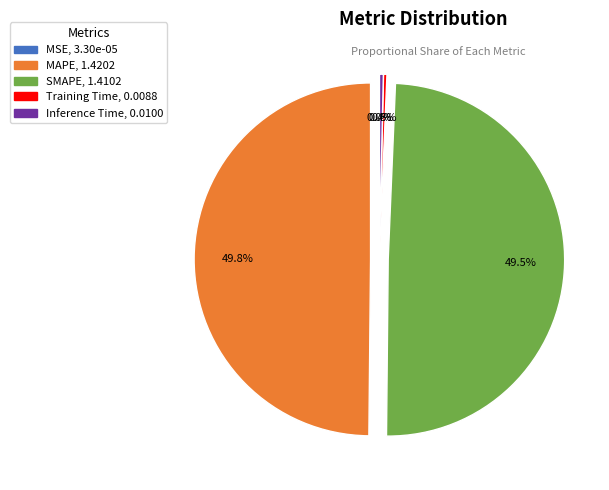

What percentage do Training Time, 0.0088 and SMAPE, 1.4102 together represent?

49.8%